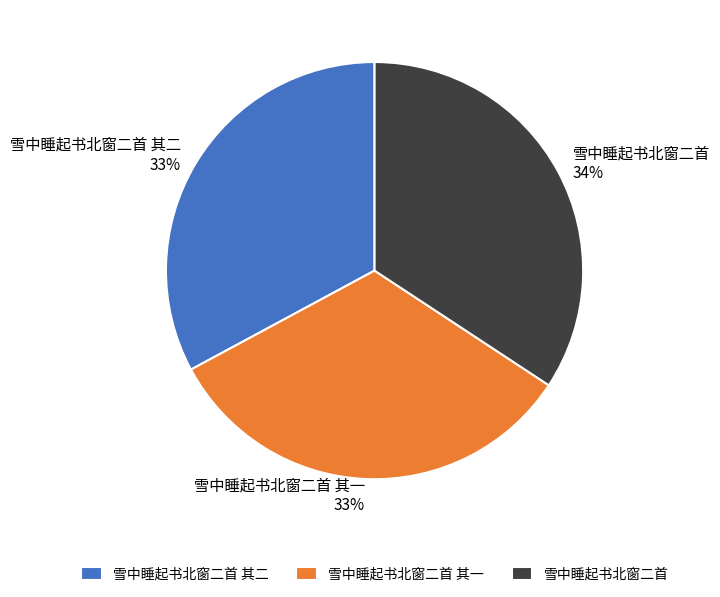

Approximately how many times larger is the value at 雪中睡起书北窗二首 compared to 雪中睡起书北窗二首 其一?

1.0